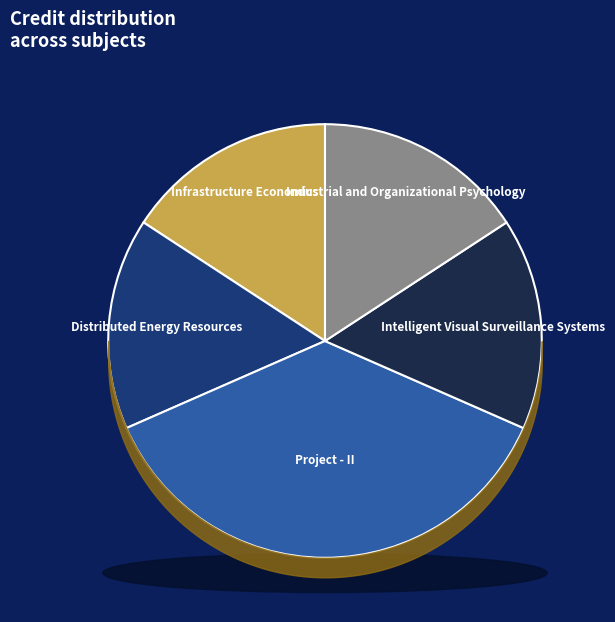

Does any single category account for the majority?

No